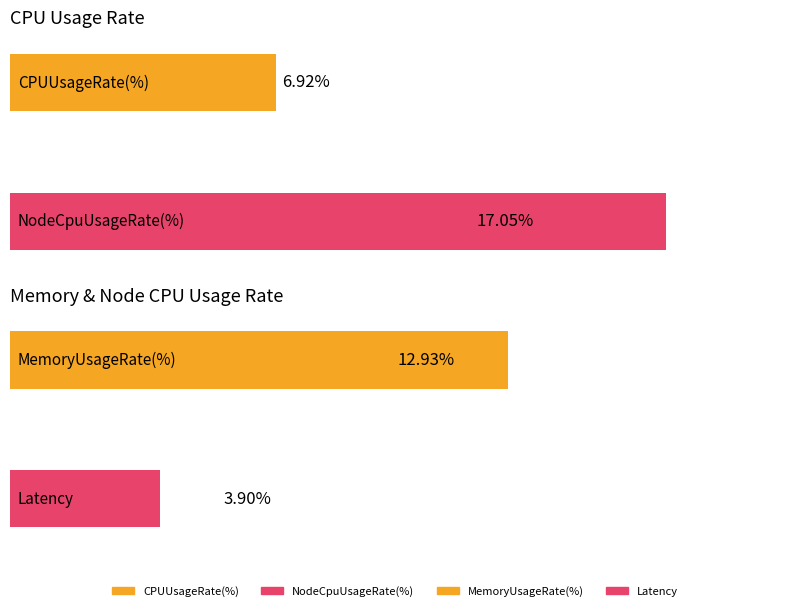

What is the difference between the maximum and second lowest values in the CPUUsageRate(%) series?

6.9